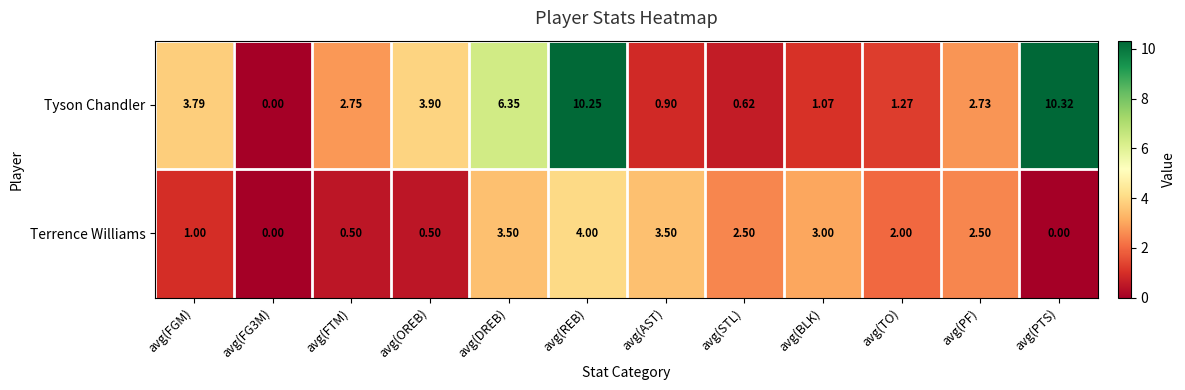

Rank the series at avg(DREB) from highest to lowest value.

Tyson Chandler, Terrence Williams